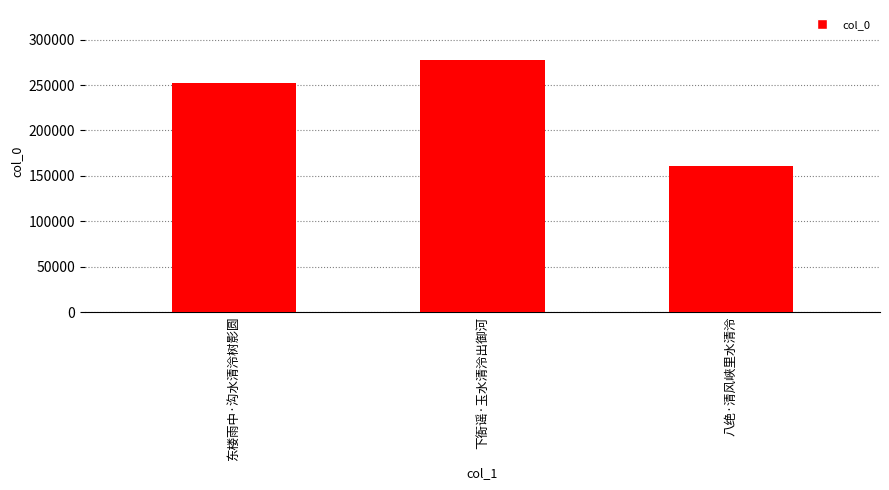

What is the ratio of the value at 下衙谣·玉水清泠出御河 to the value at 东楼雨中·沟水清泠树影圆?

1.1